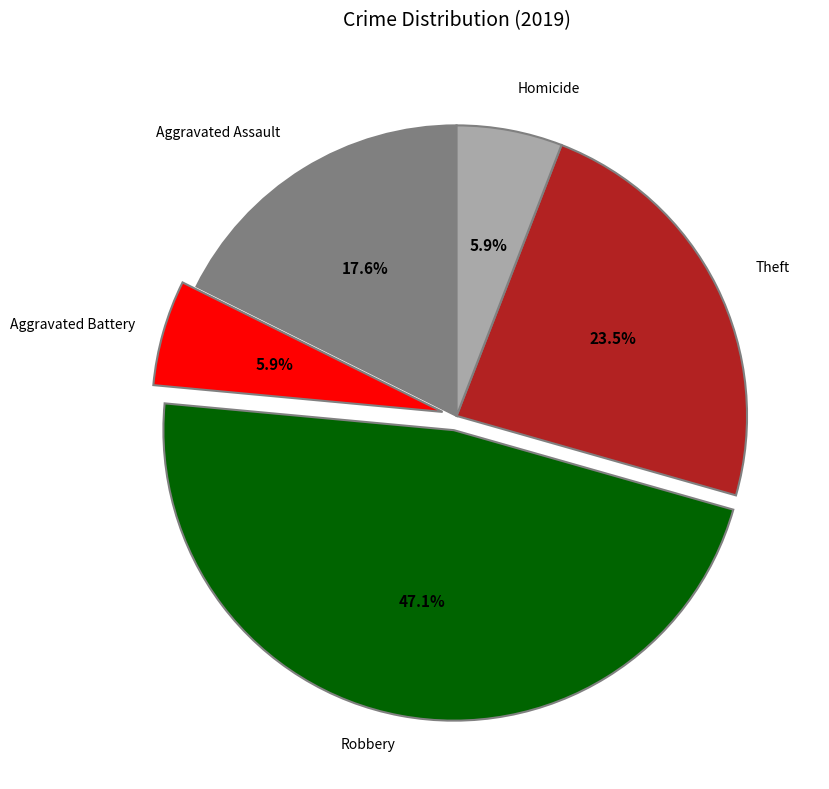

Is there any slice that represents more than half of the pie?

No